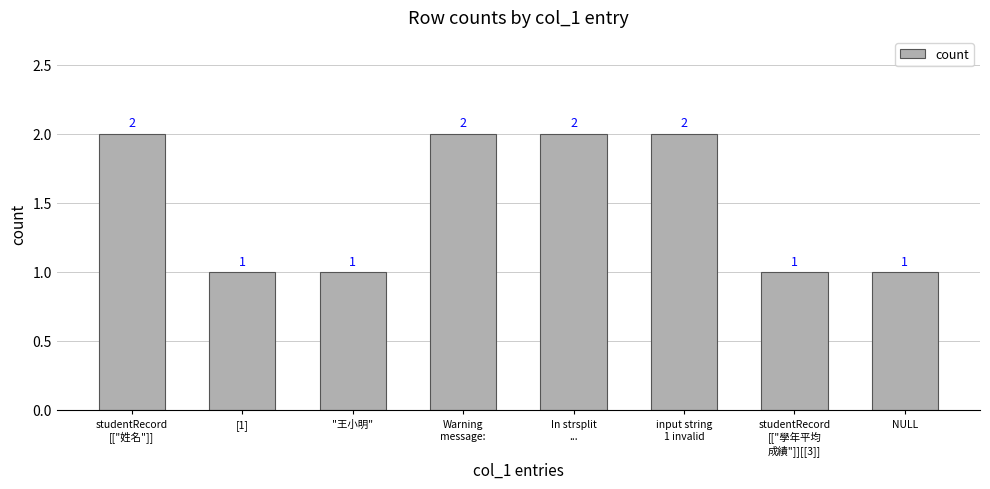

The chart shows a value of 2 at studentRecord
[["學年平均
成績"]][[3]]. True or false?

False